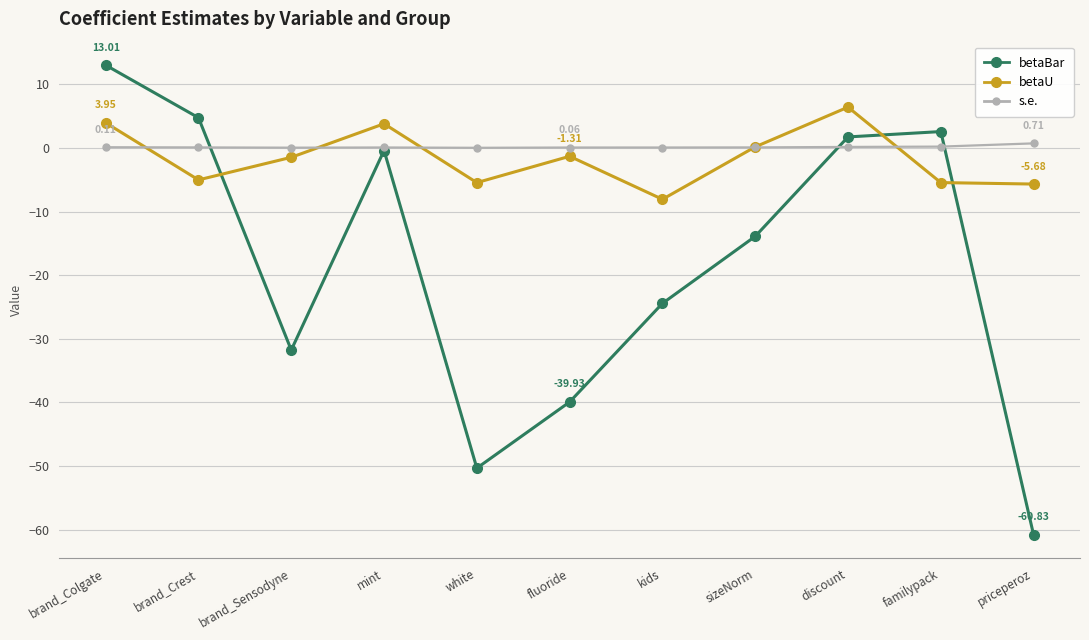

Where is betaBar nearest to the value -23?

kids